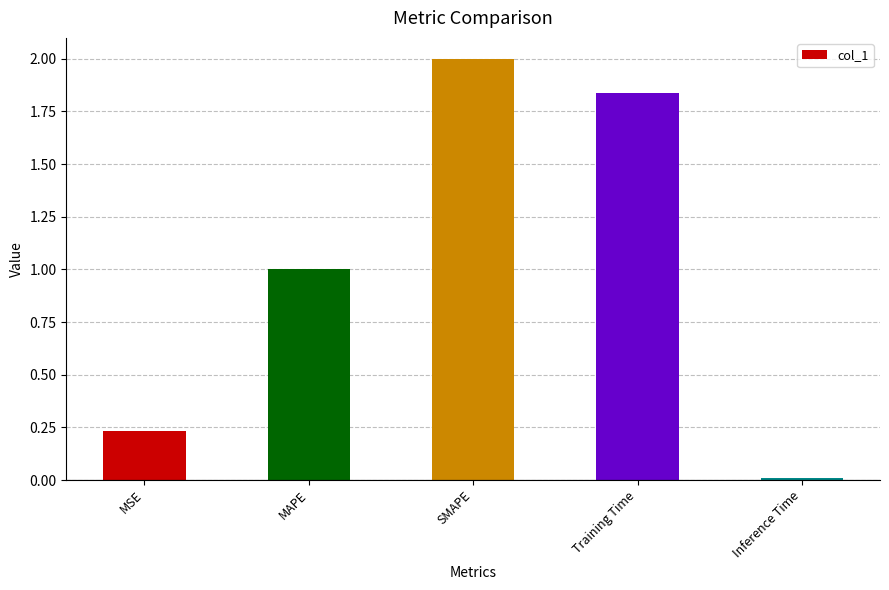

List the labels in order of value, largest first.

SMAPE, Training Time, MAPE, MSE, Inference Time